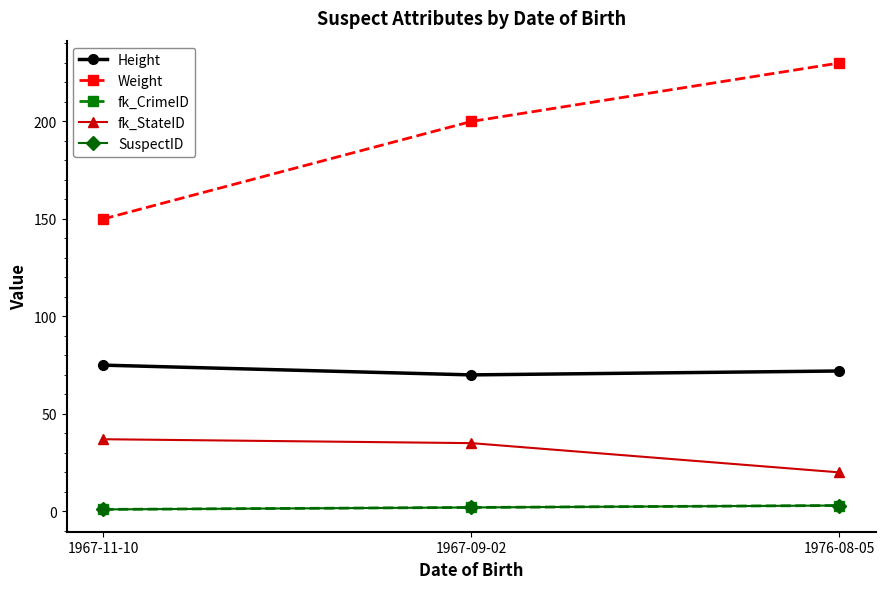

Does the chart have visible grid lines?

No